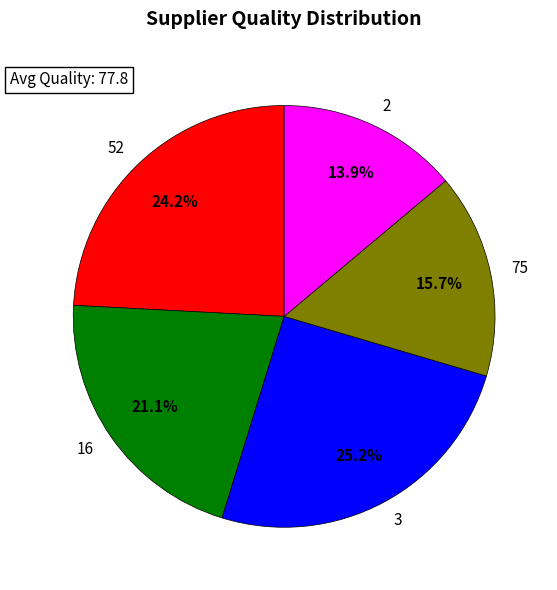

Combined, do 2 and 75 account for over 50%?

No